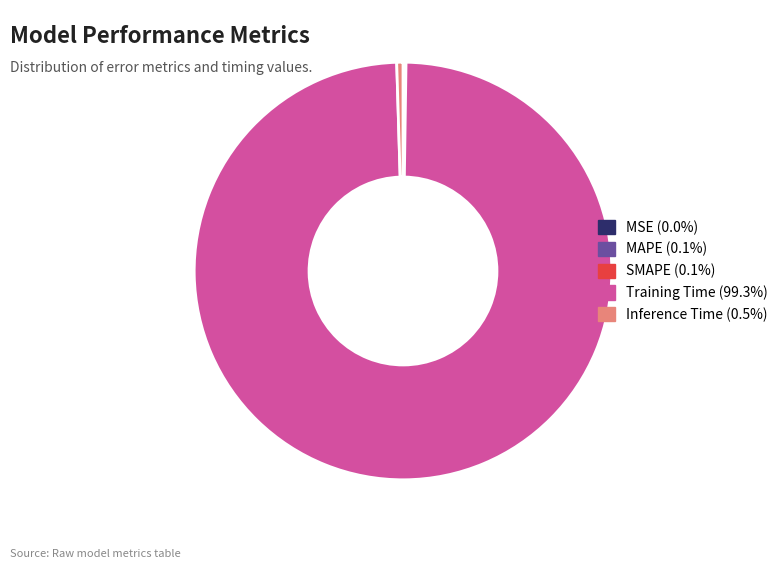

Which slice is the largest?

Training Time